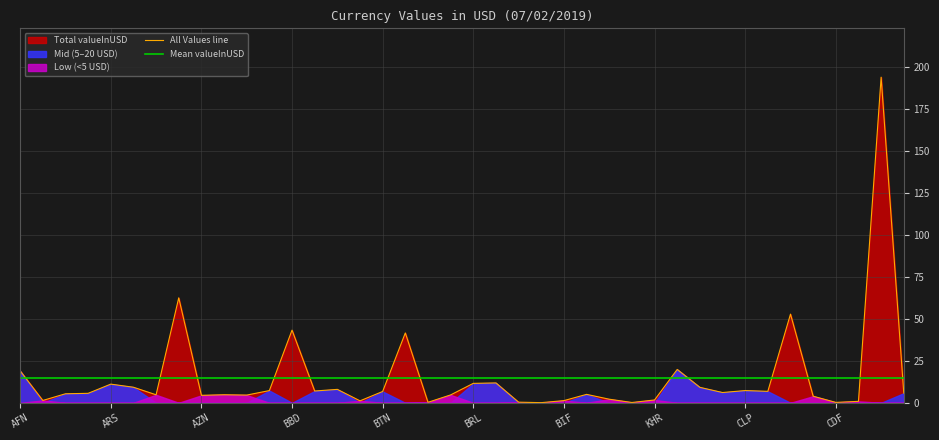

The value of Mean valueInUSD at ARS is 14.9. True or false?

True